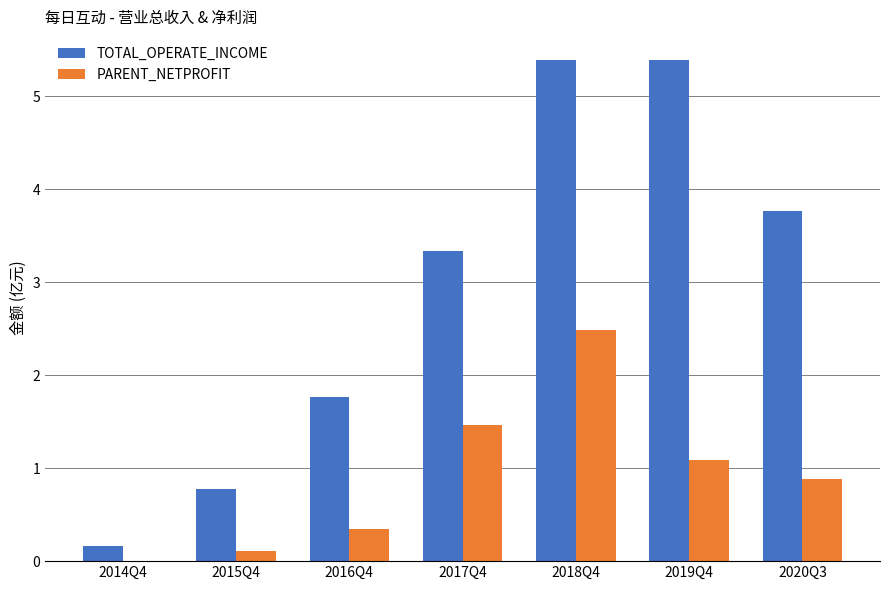

How many bars are there in total?

14